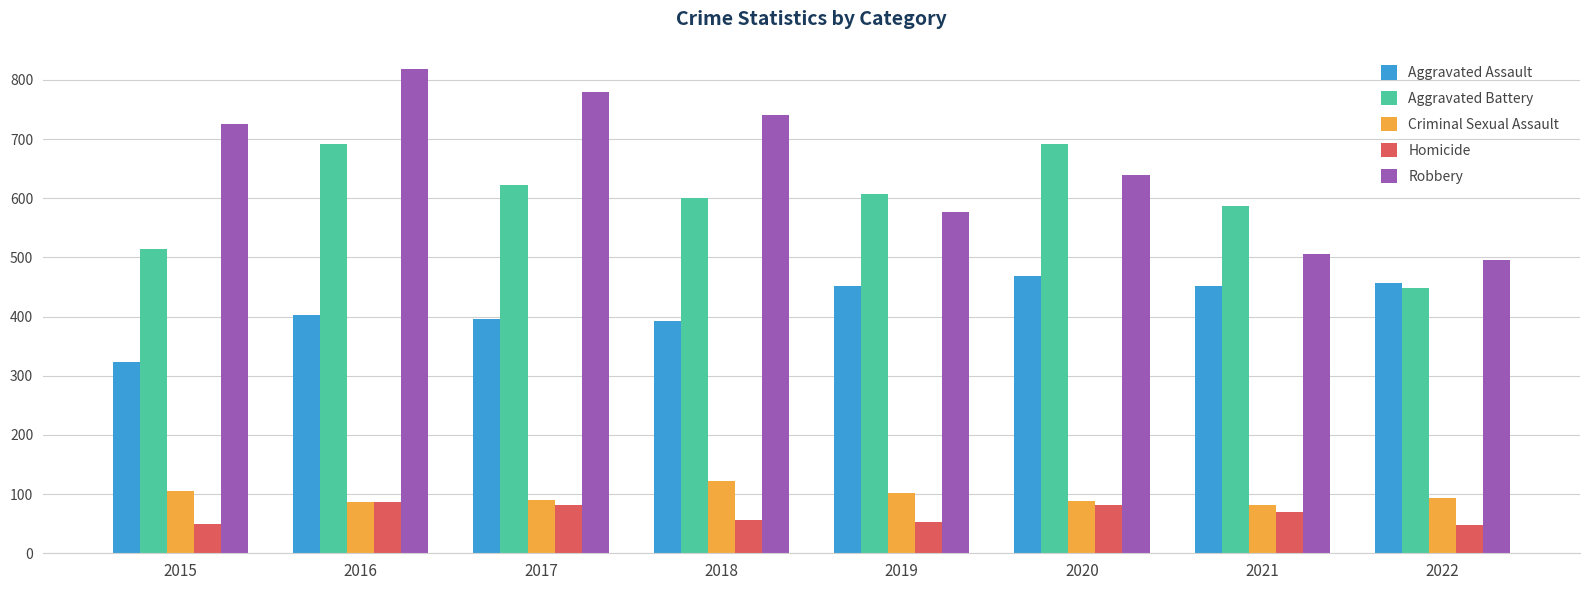

What is the lowest value of the Criminal Sexual Assault series?

82